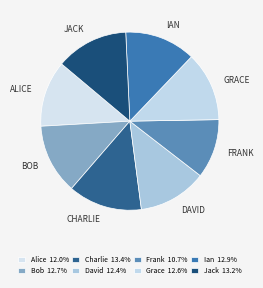

How many slices are in this pie chart?

8